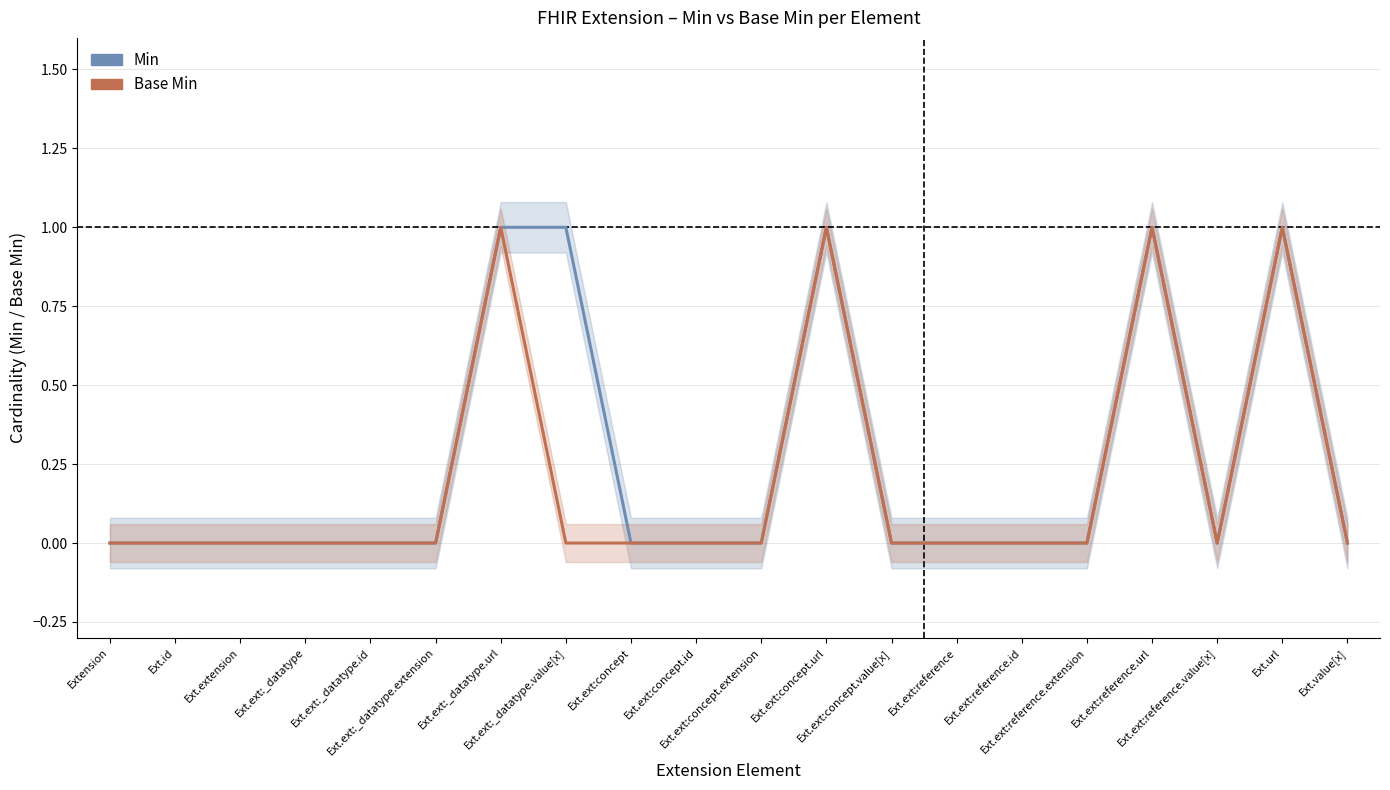

At which label does Min reach its peak?

Ext.ext:_datatype.url